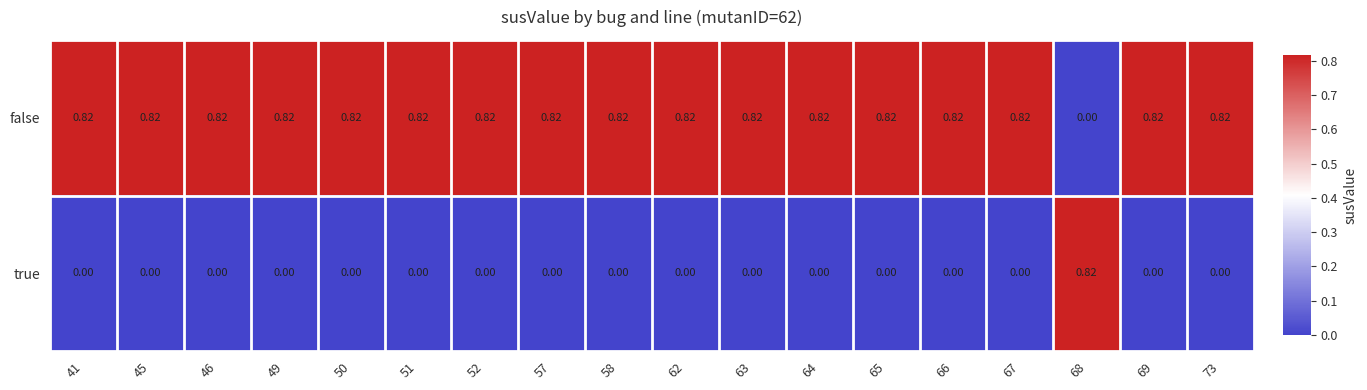

Is the value of true at 50 greater than the value of false at 64?

No